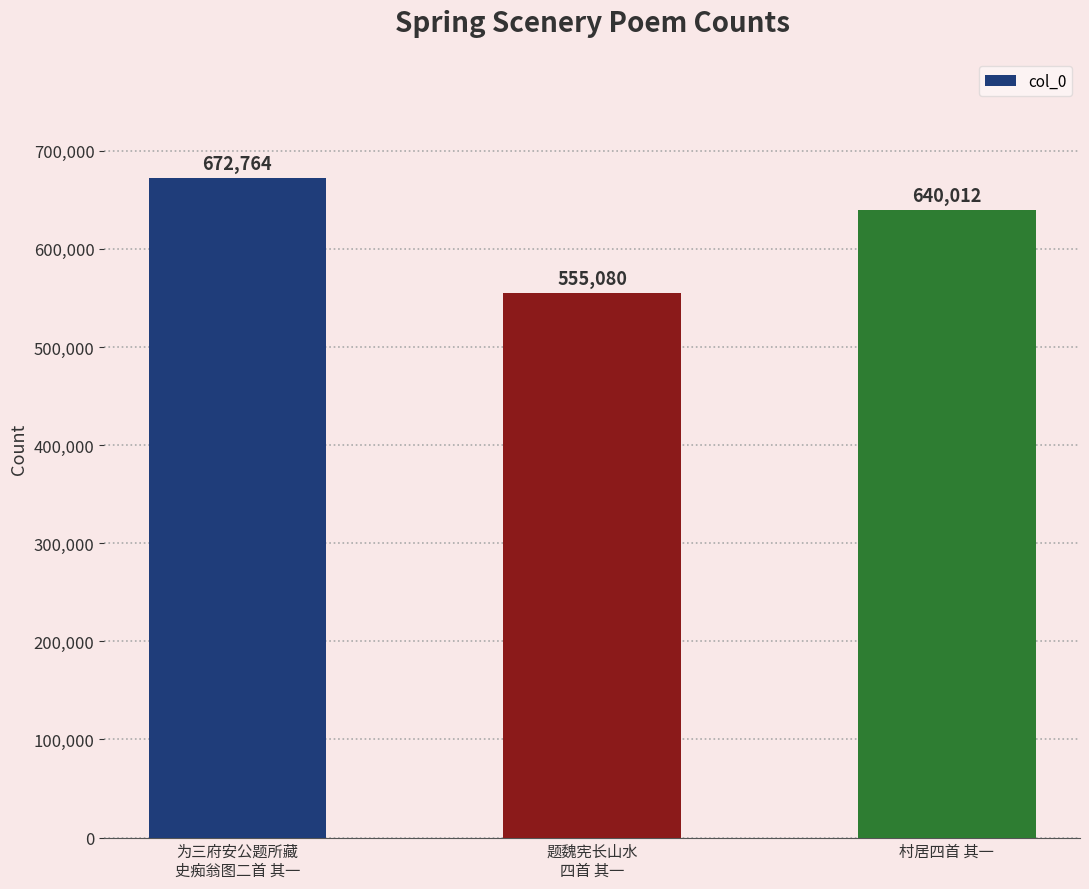

What position from the right is 为三府安公题所藏
史痴翁图二首 其一?

3